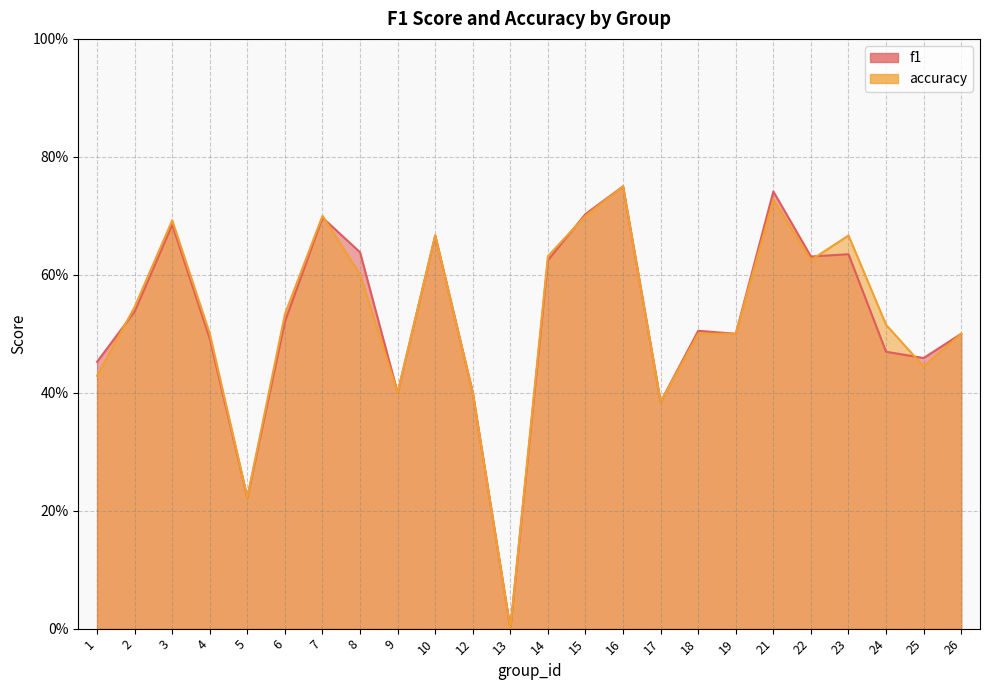

What is the difference between the accuracy values at 26 and 17?

0.1